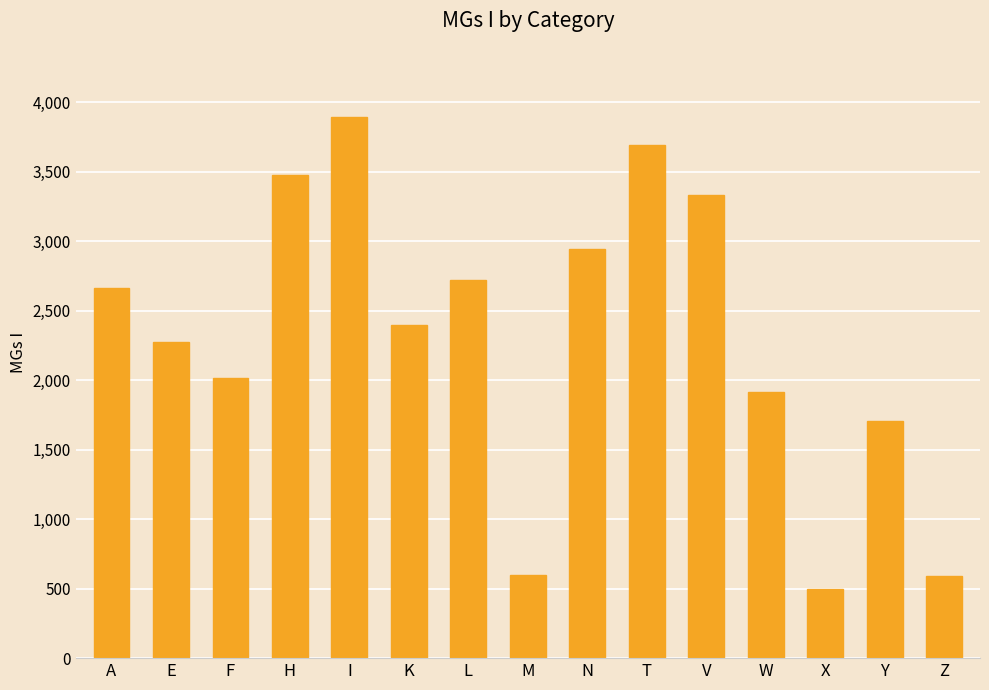

What is the sum of all values?

34710